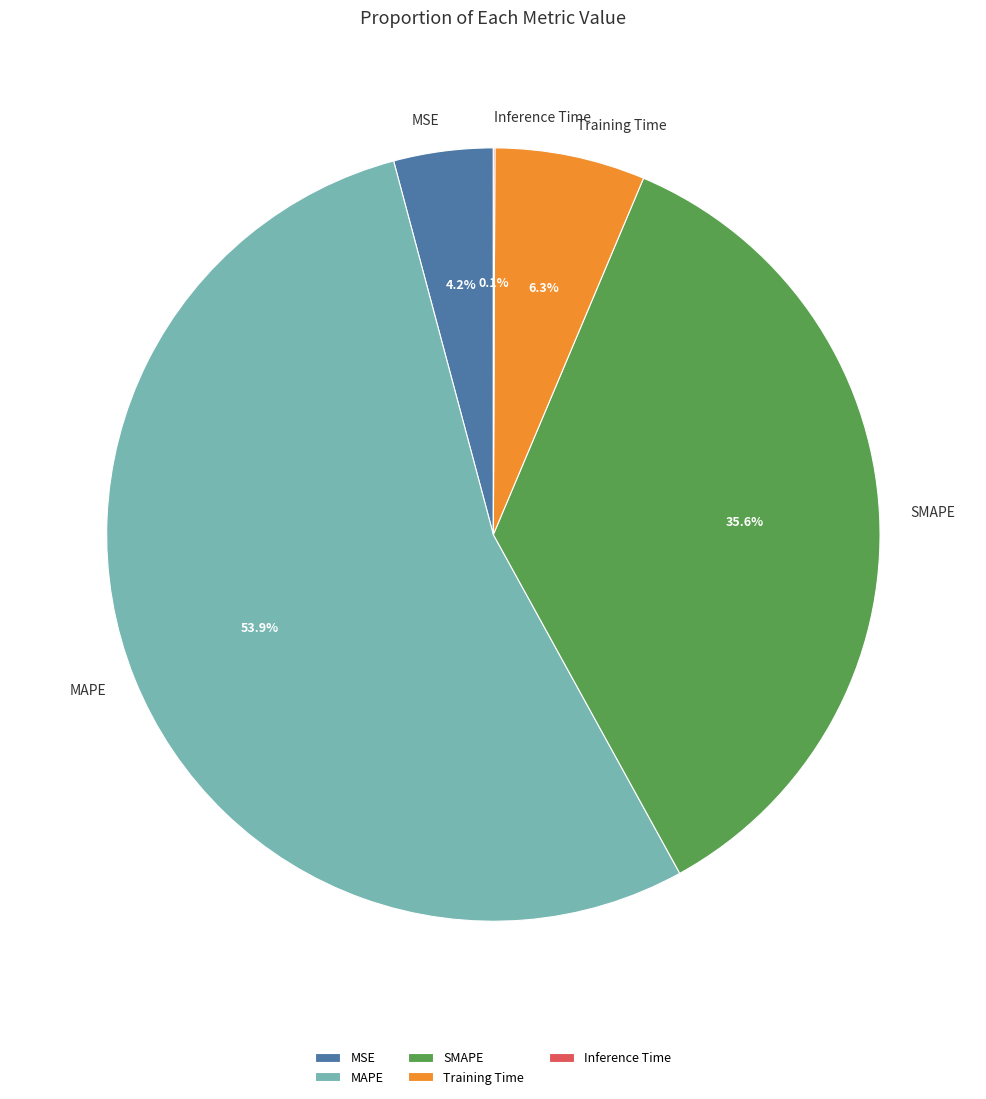

Is MAPE the majority of the pie?

Yes